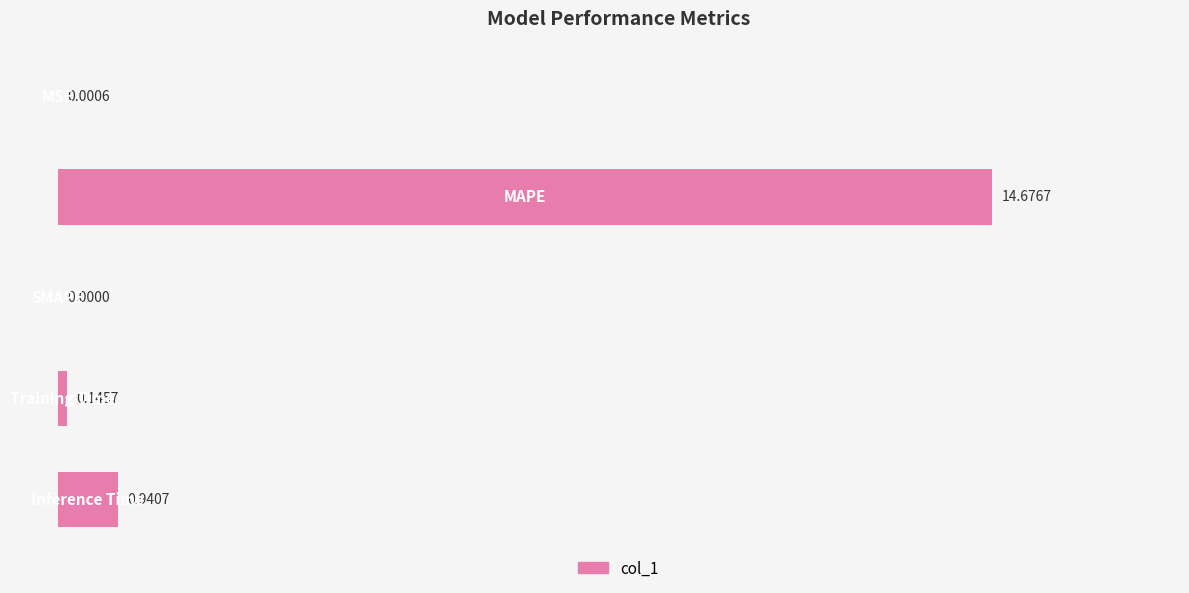

What is the sum of all values?

15.8